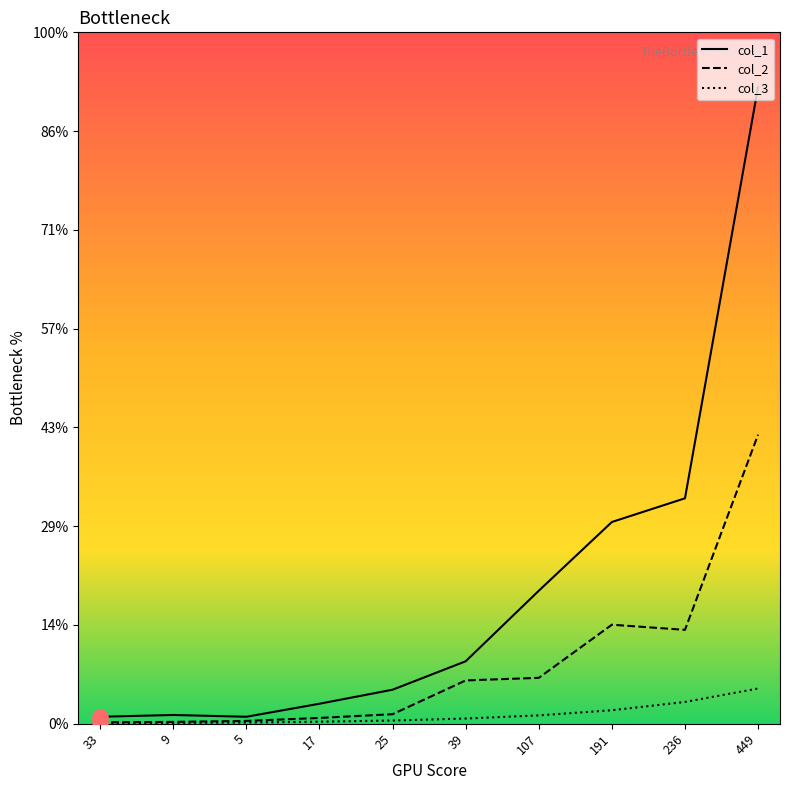

What are all the series names shown in the legend?

col_1, col_2, col_3